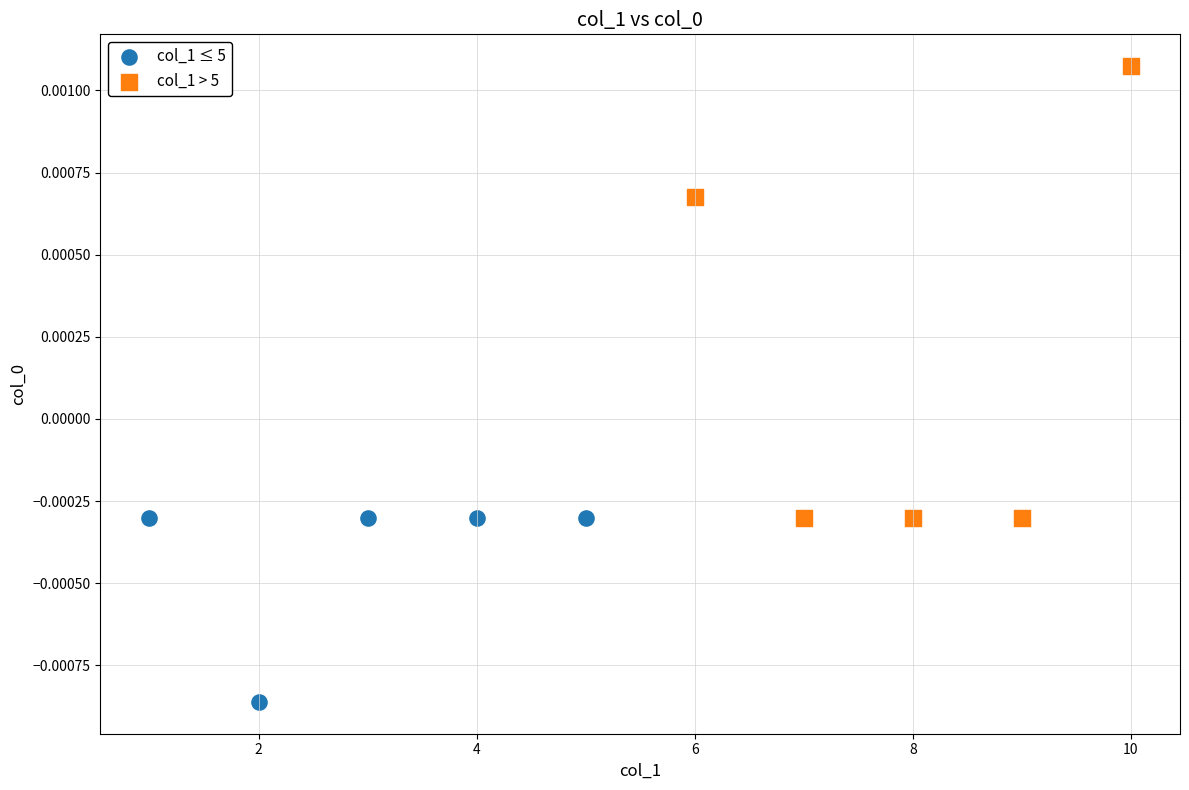

Which series contains the lowest Y value?

col_1 ≤ 5